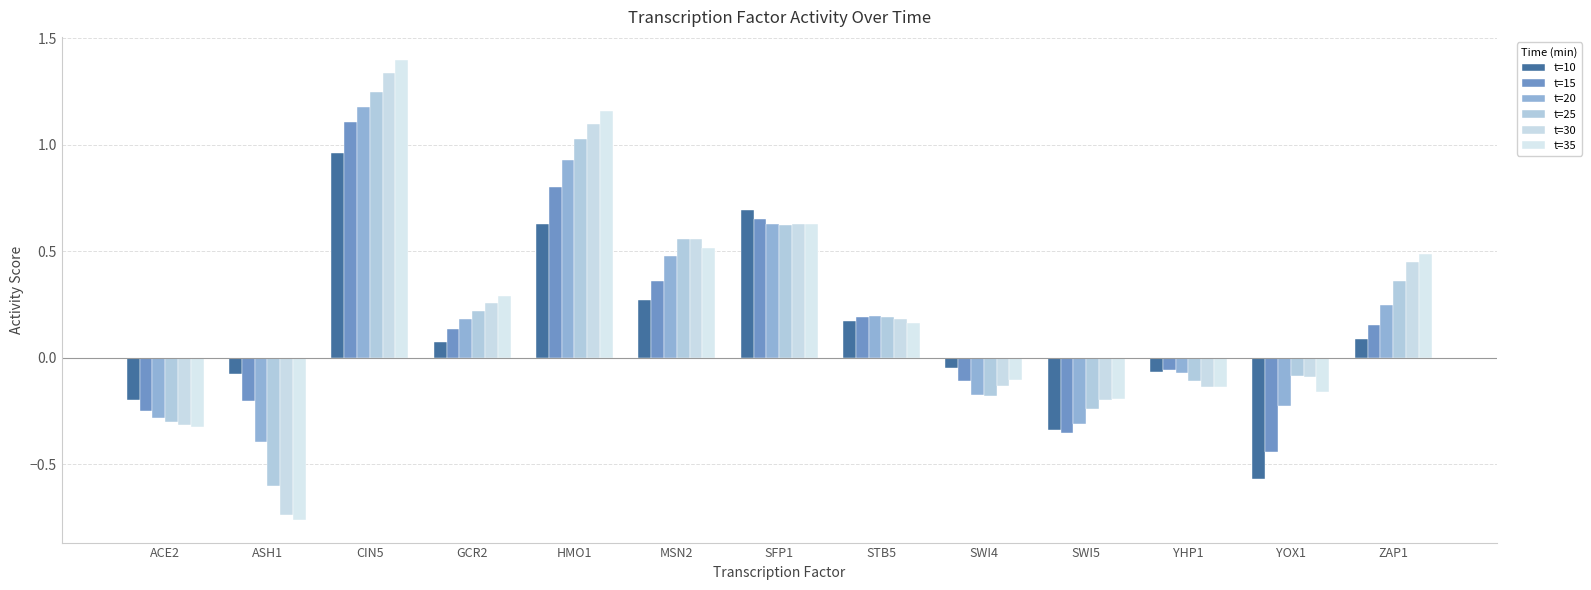

What are all the series names shown in the legend?

t=10, t=15, t=20, t=25, t=30, t=35